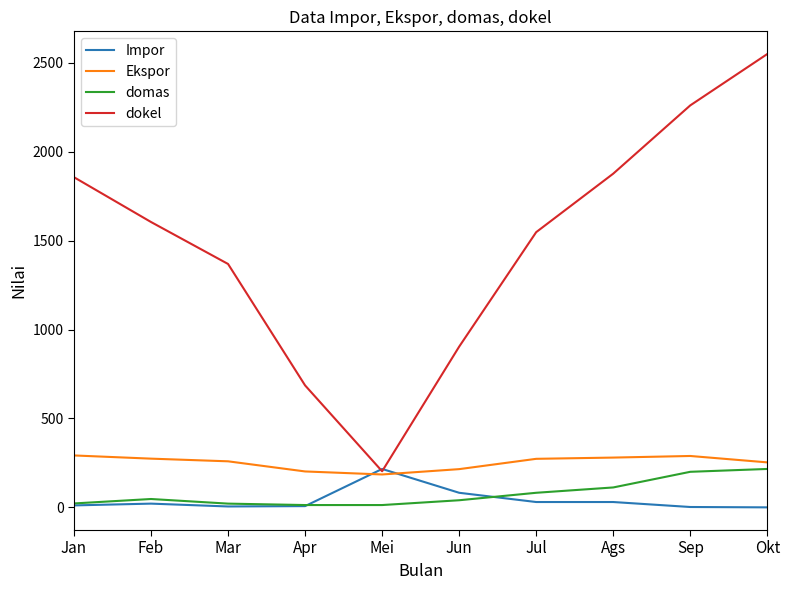

Which series has the widest spread of values?

dokel